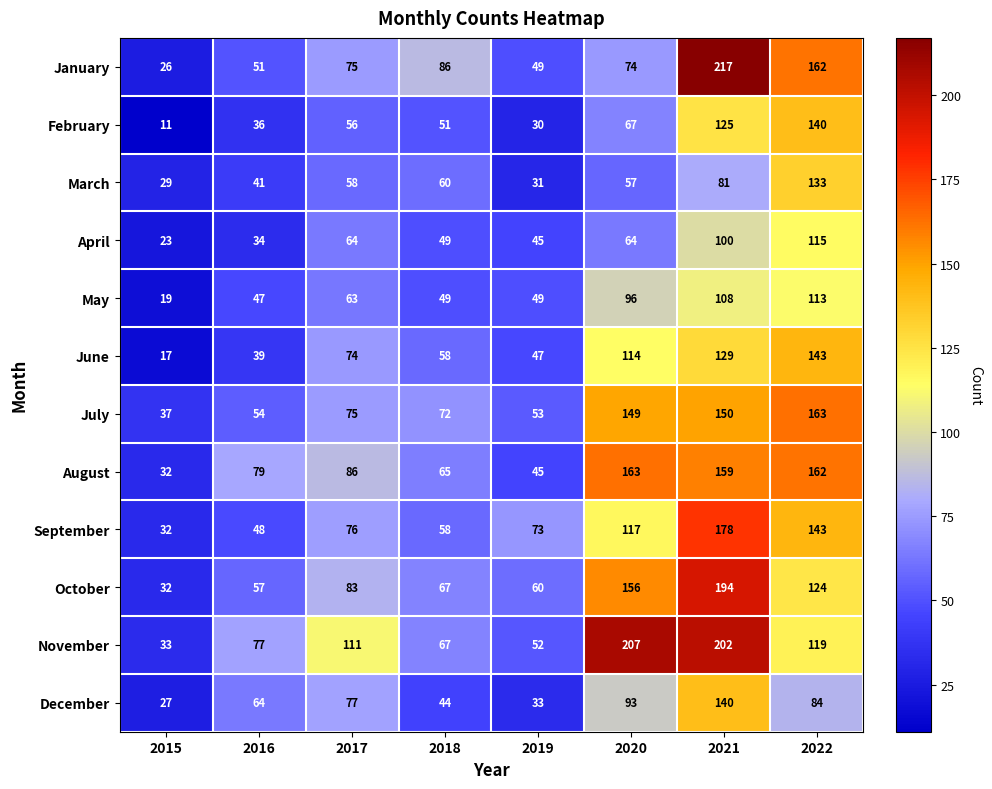

At which category is the sum across all series the highest?

2021